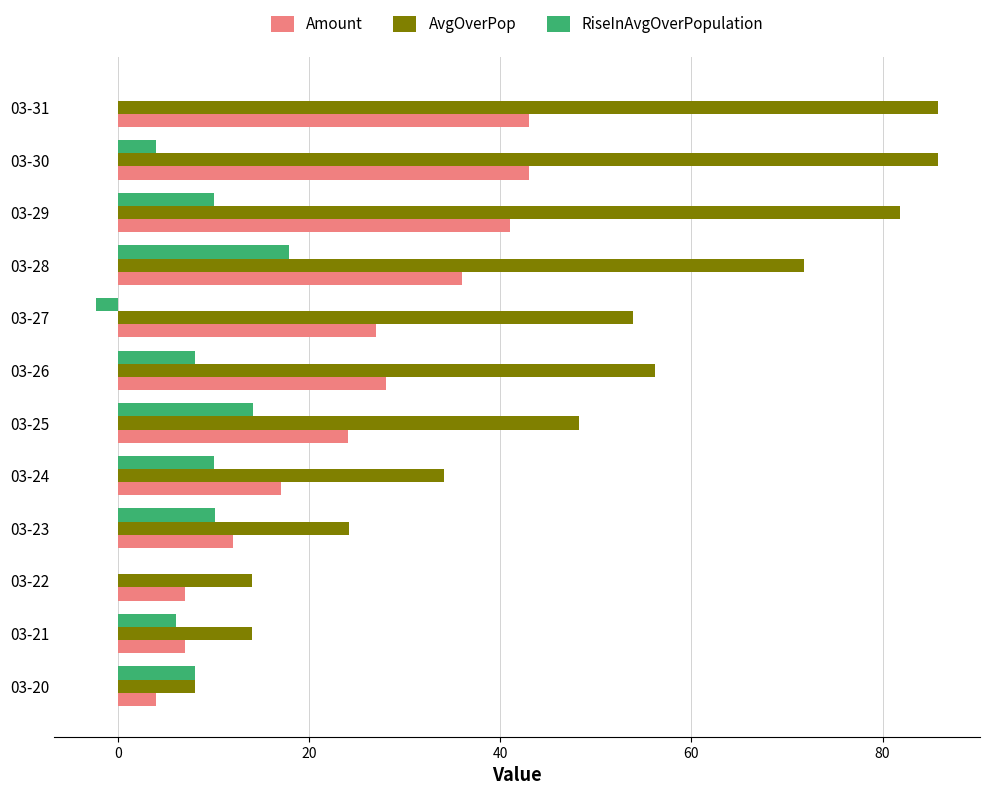

True or false: Amount has a value of 7.0 at 03-21.

True